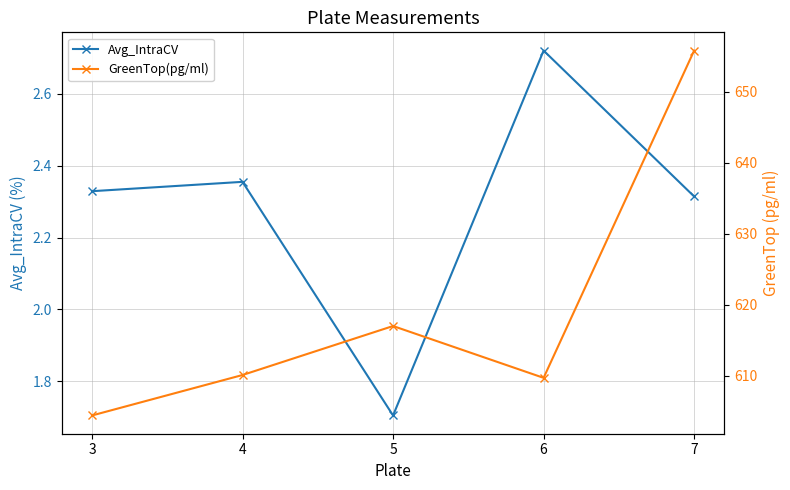

Reading left to right, what are all the values shown in this chart?

Avg_IntraCV: 2.3	2.4	1.7	2.7	2.3
GreenTop(pg/ml): 604.4	610.1	617.0	609.7	655.8